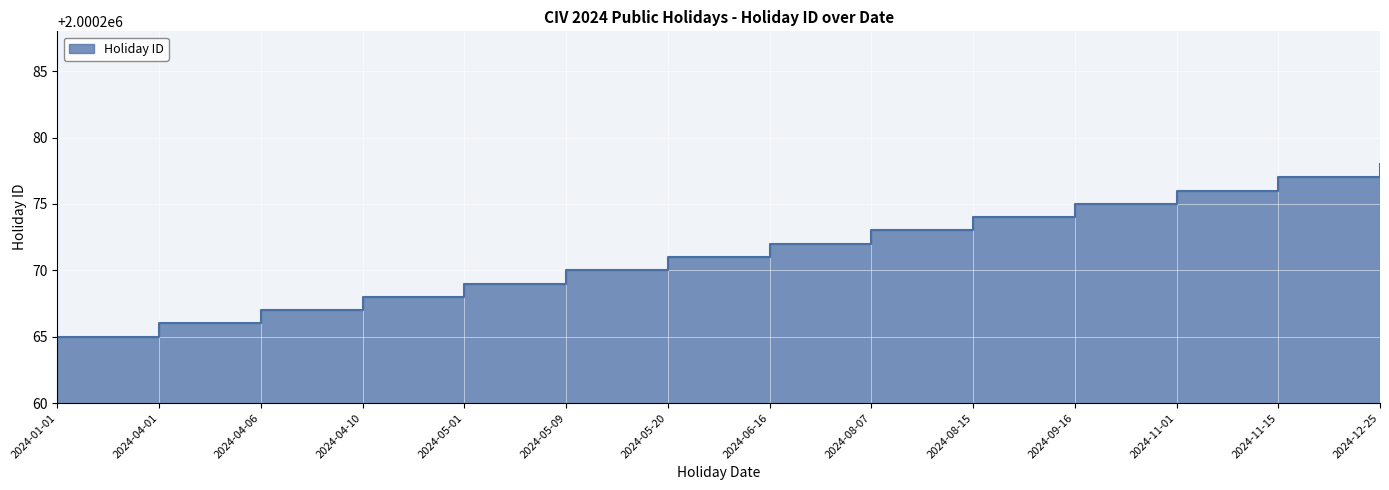

Which has a higher value, 2024-04-06 or 2024-08-15?

2024-08-15